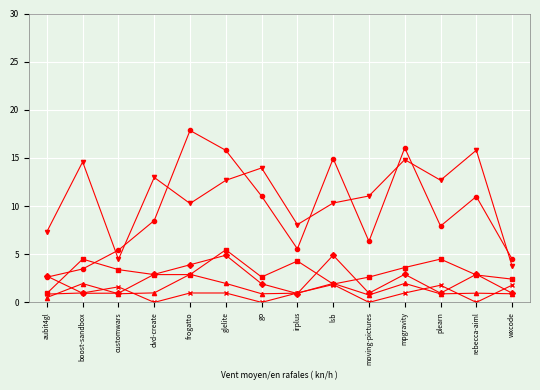

How many distinct data groups are displayed?

6